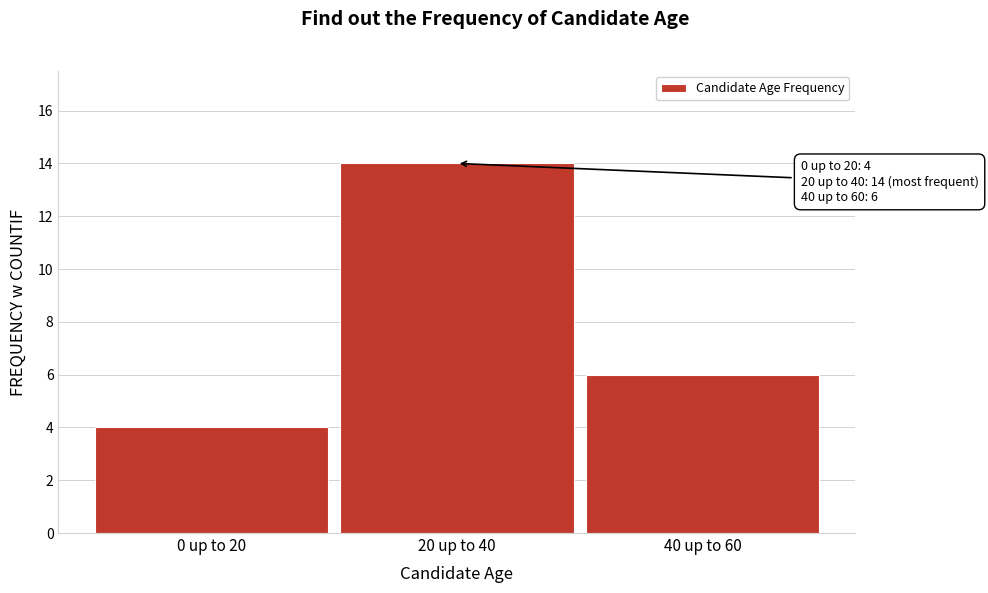

Reading left to right, extract all data points from this chart.

4	14	6